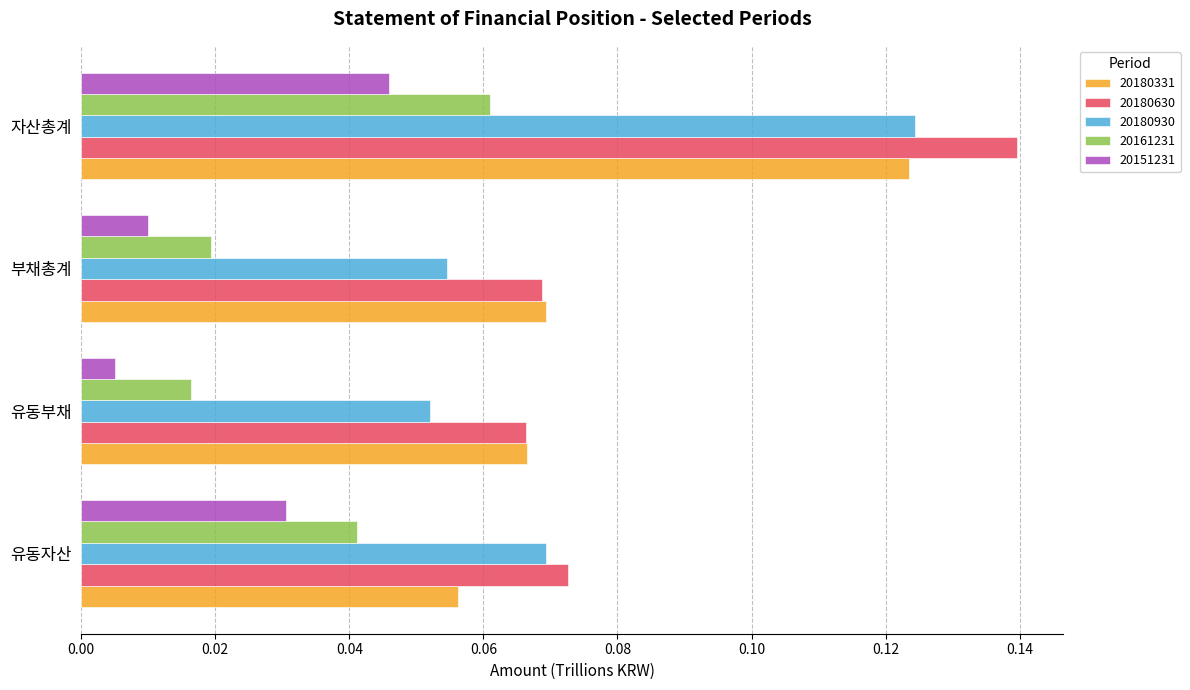

Is it true that 20180630 equals 0.2 at 자산총계?

False